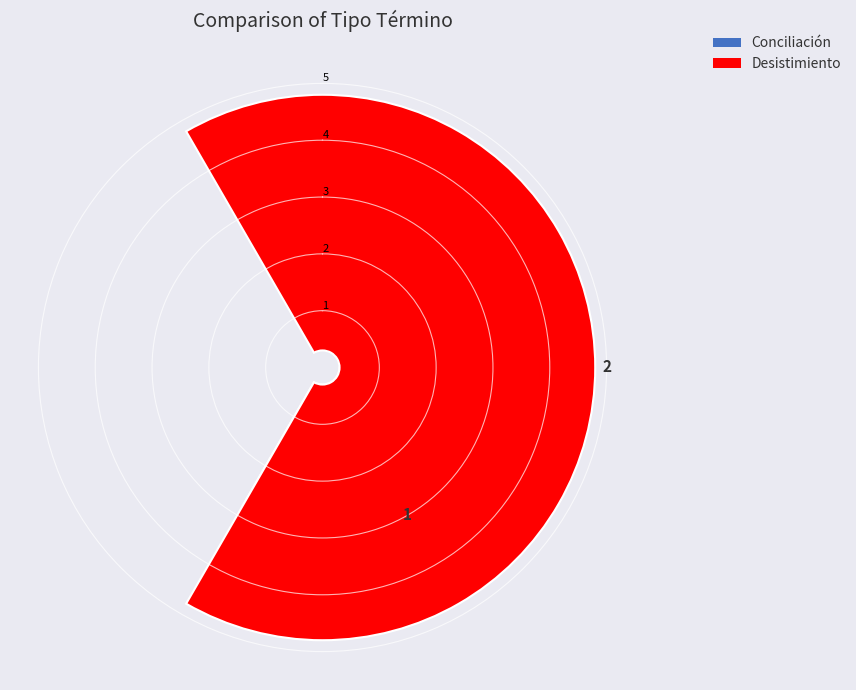

The Desistimiento slice represents 67% of the pie. True or false?

True